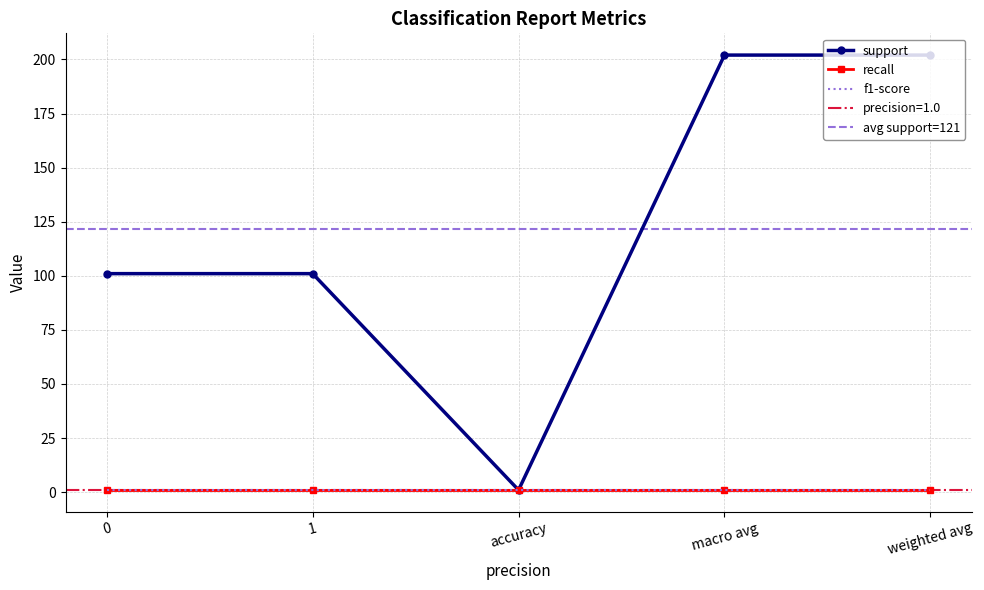

The value of recall at 1 is 0. True or false?

False